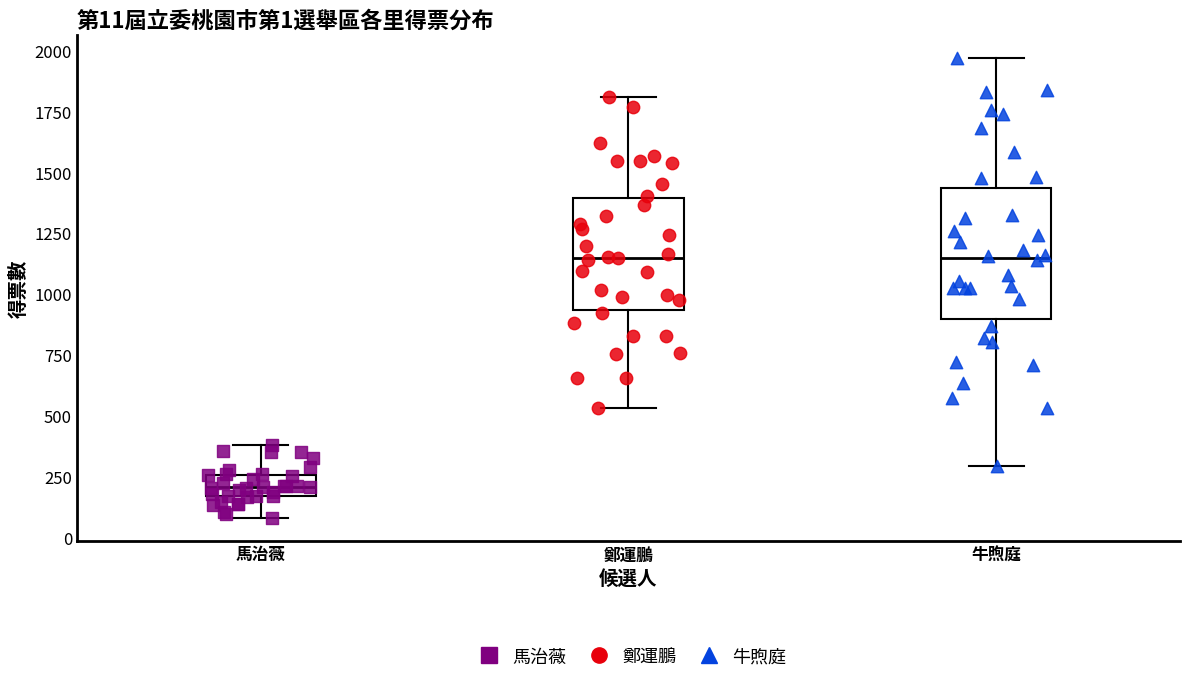

Which box is the tallest, from its lower edge to its upper edge?

牛煦庭